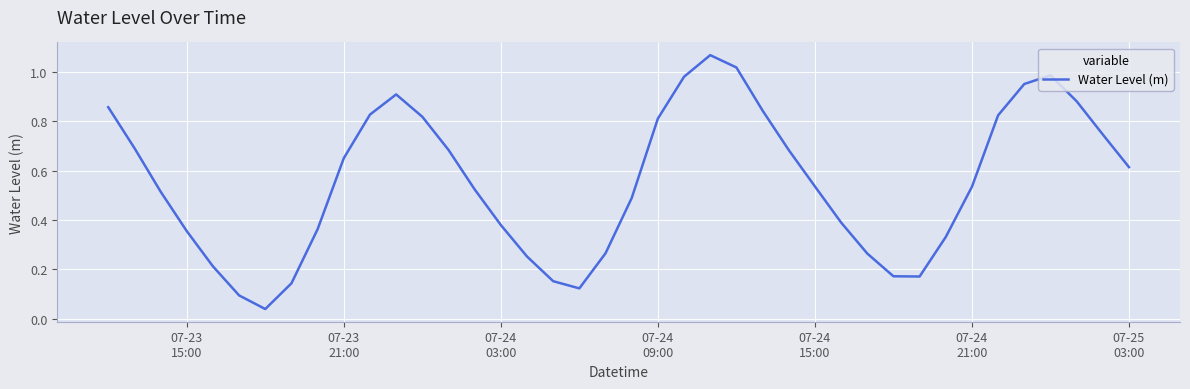

How many interior local valleys (lower than both neighbors) does the data have?

3